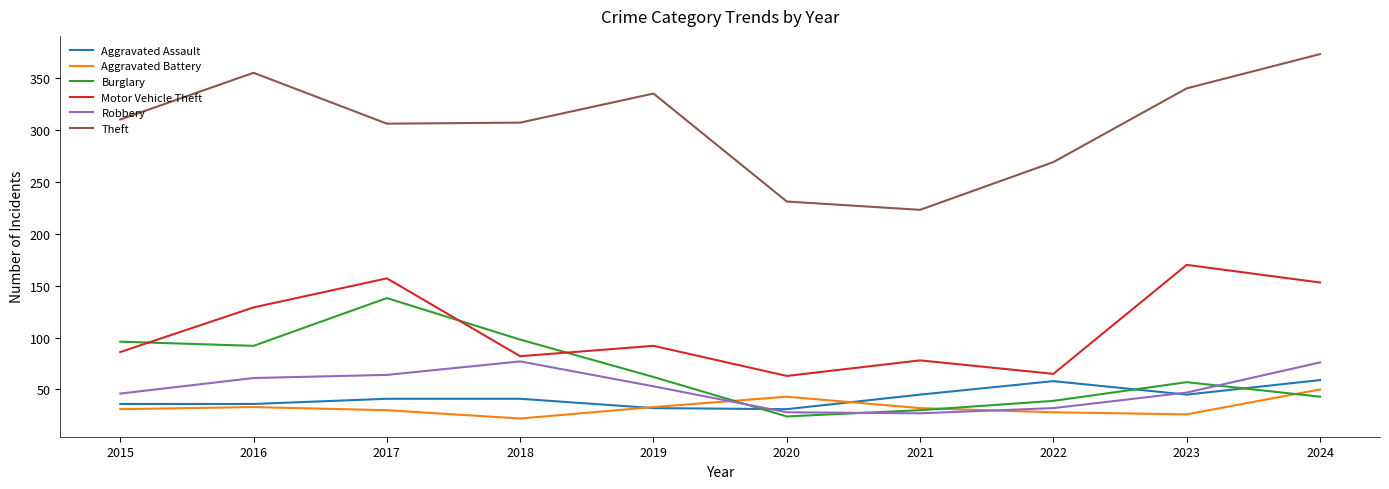

What is the total value across all series at 2017?

736